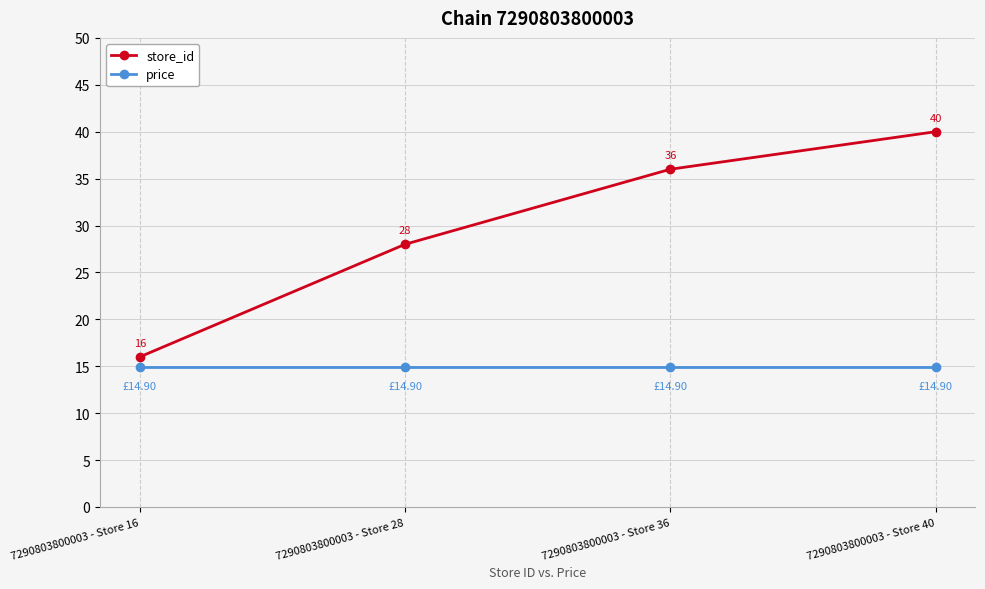

True or false: price has a value of 4.0 at 7290803800003 - Store 28.

False